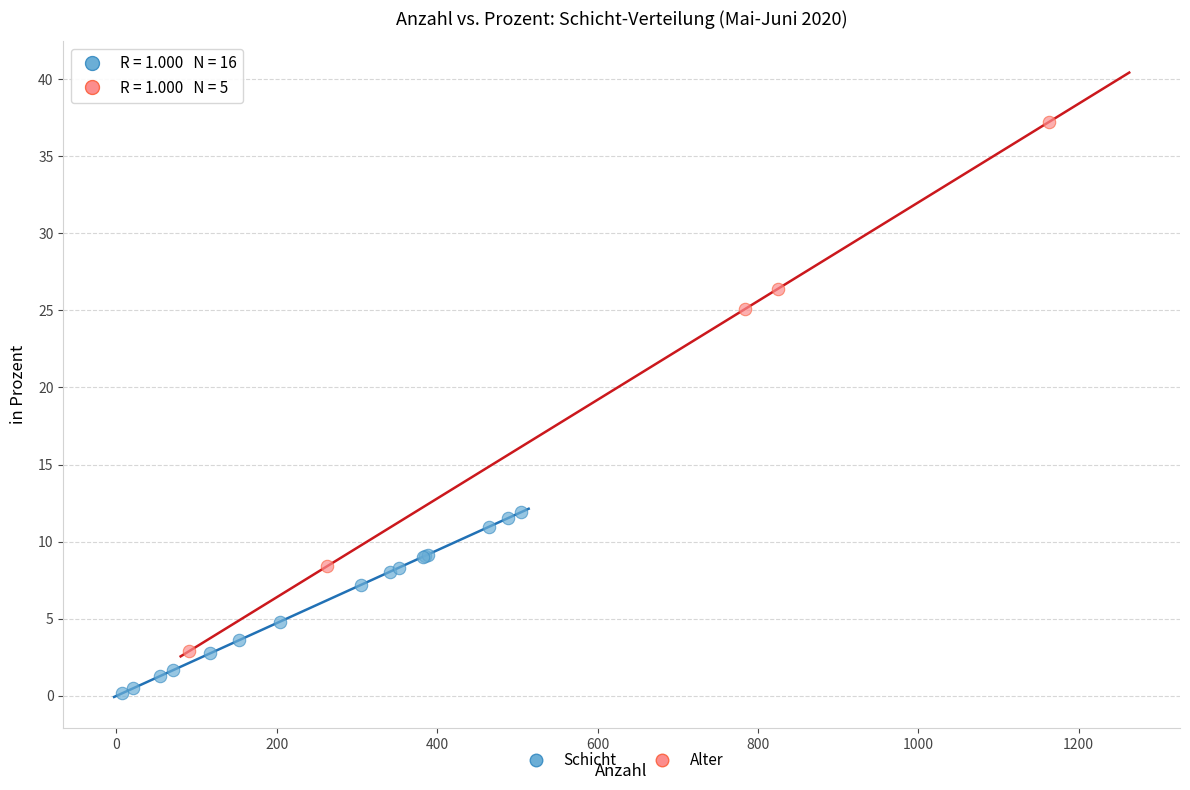

Which series reaches the minimum Y coordinate?

Schicht